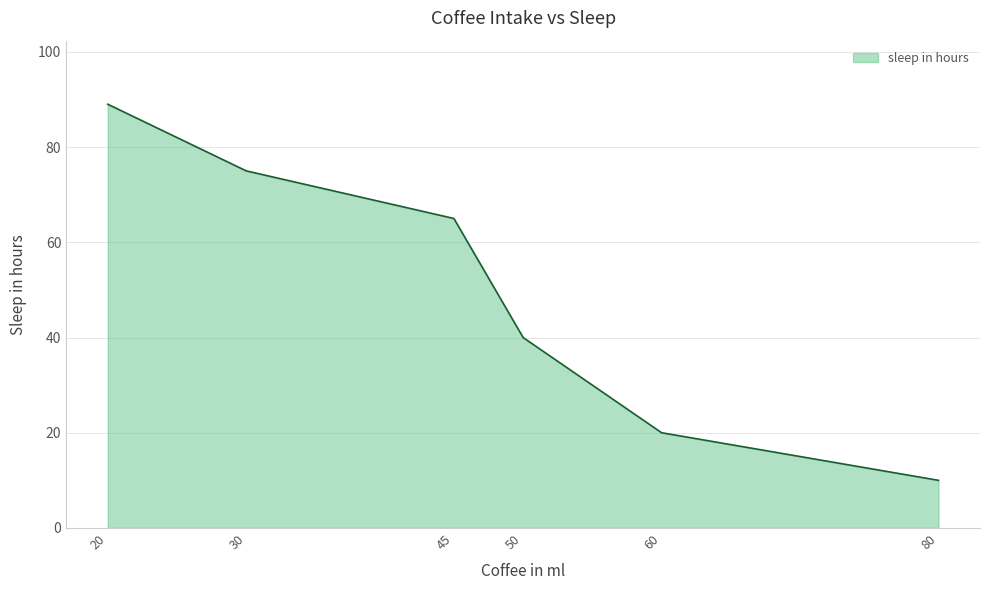

Between 20 and 60, which is larger?

20